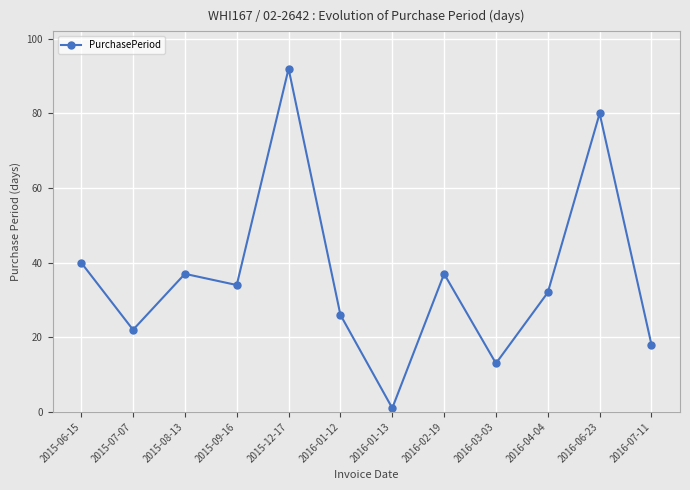

Which label corresponds to the smallest value in the chart?

2016-01-13